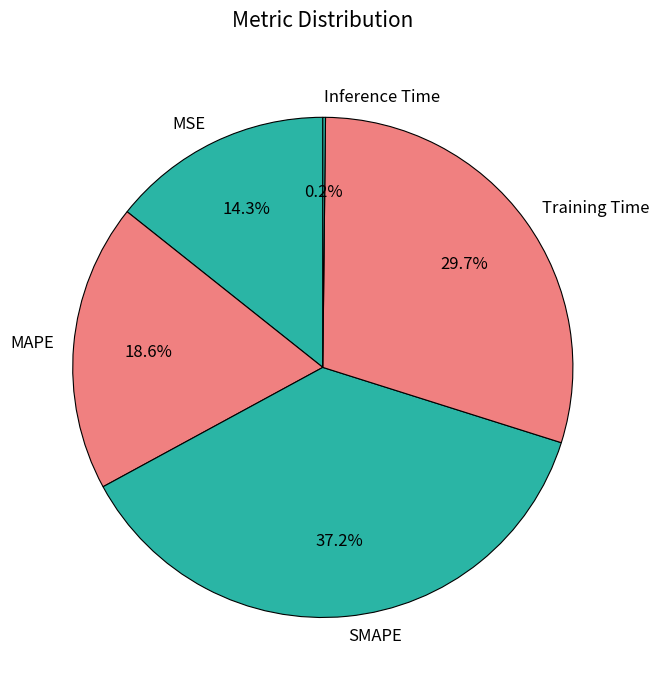

Does MAPE account for over 50% of the chart?

No